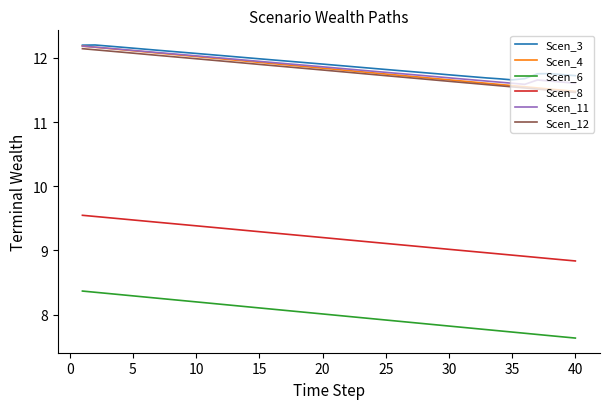

Which series has the widest spread of values?

Scen_6